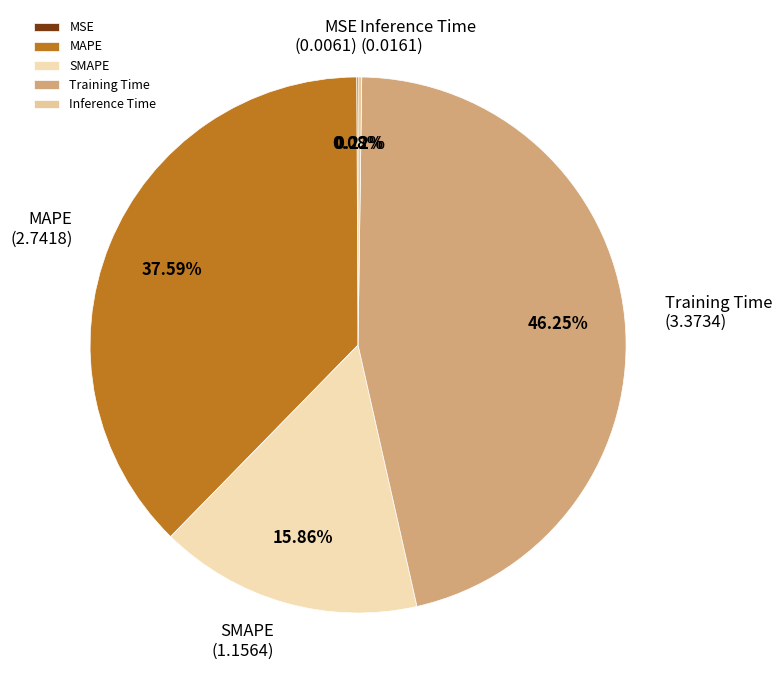

Which category has the biggest portion of the pie?

Training Time